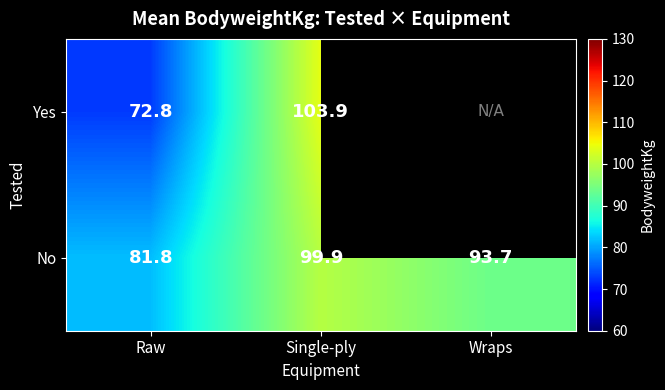

At Raw, list the series in order from smallest to largest.

Yes, No